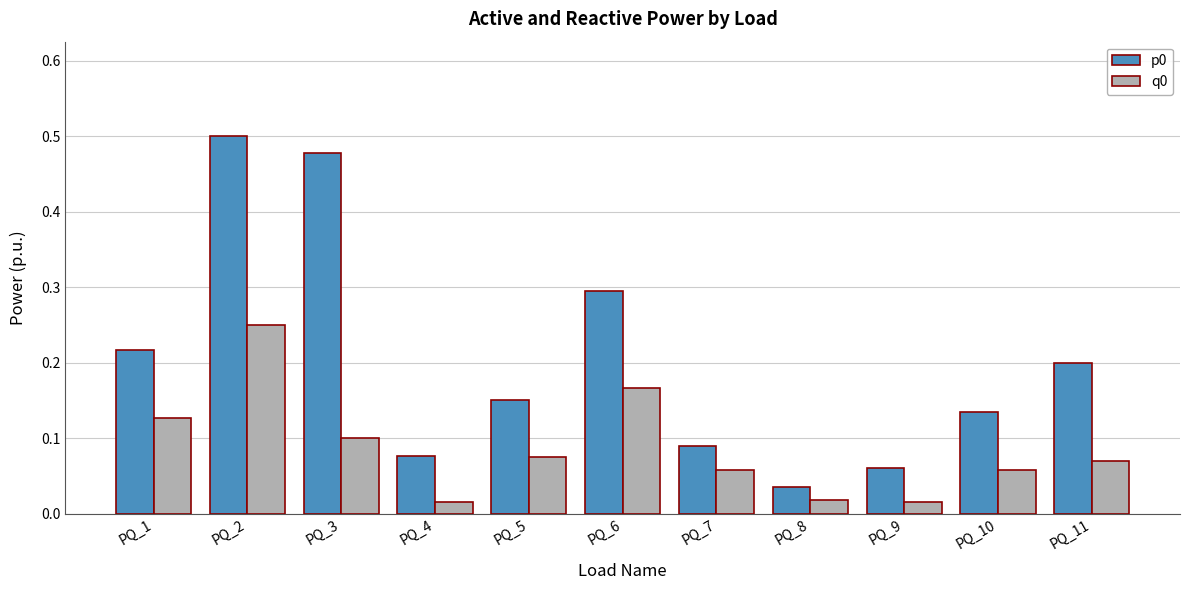

At which label is p0 closest to 0?

PQ_8